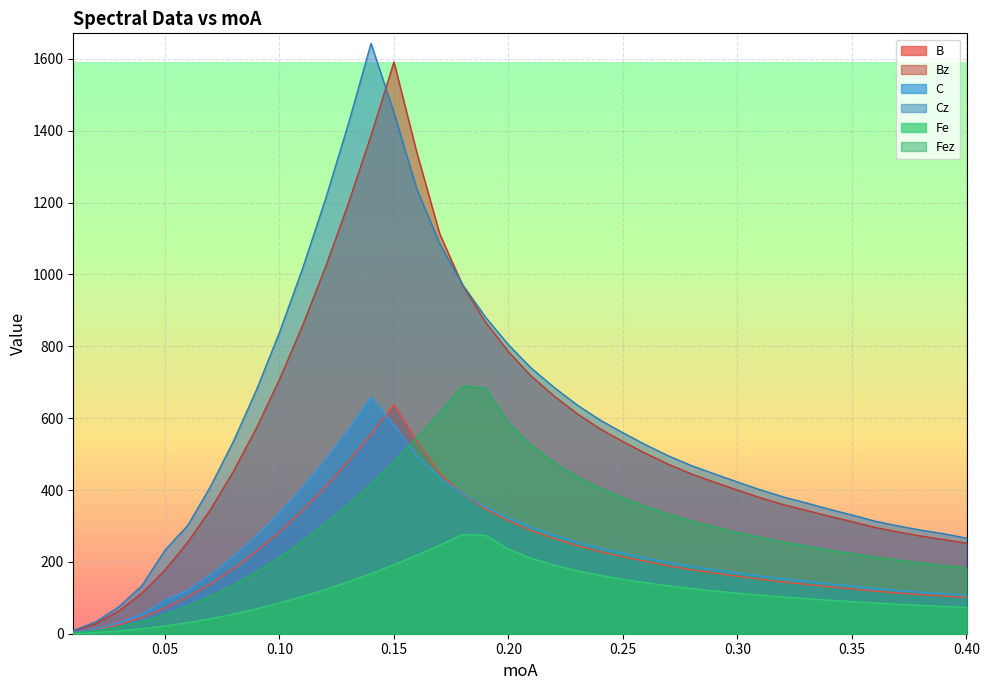

Rank the series by their maximum value, from lowest to highest.

Fe, B, C, Fez, Bz, Cz